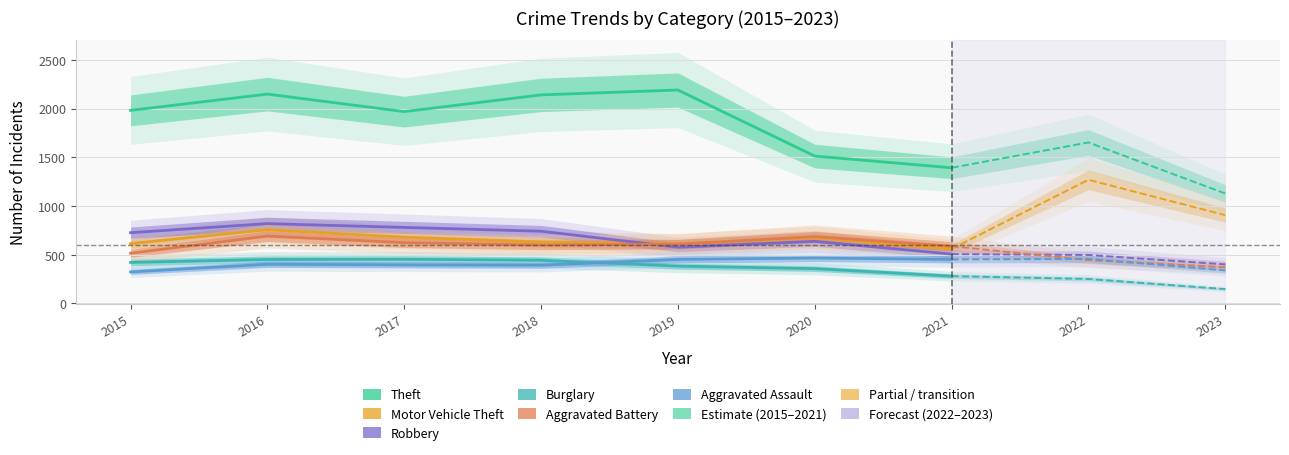

Is it true that Theft equals 2148 at 2016?

True